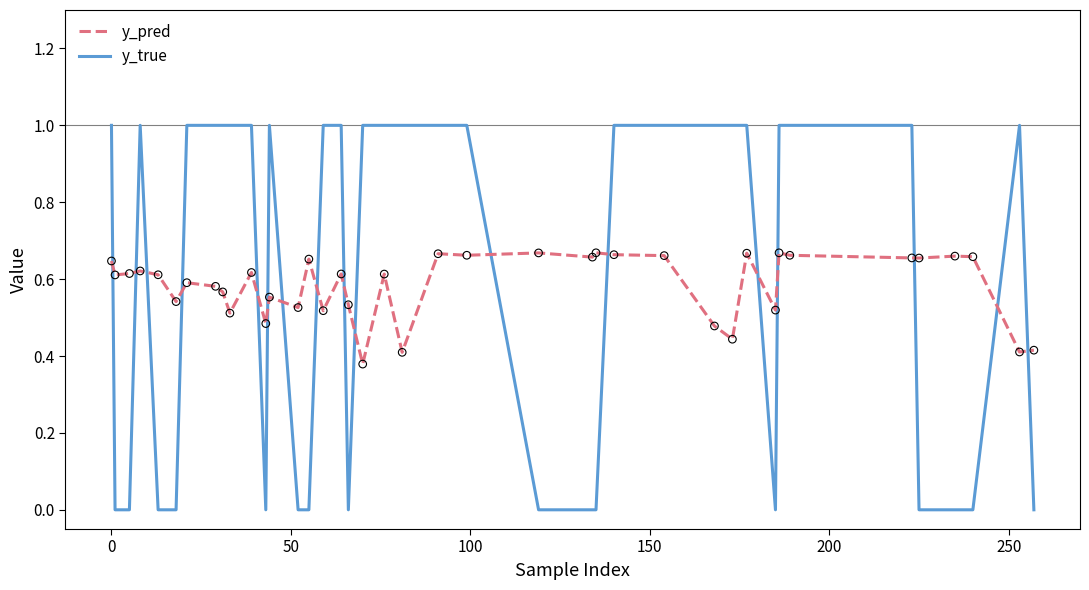

Which series has the largest range (max minus min)?

y_true